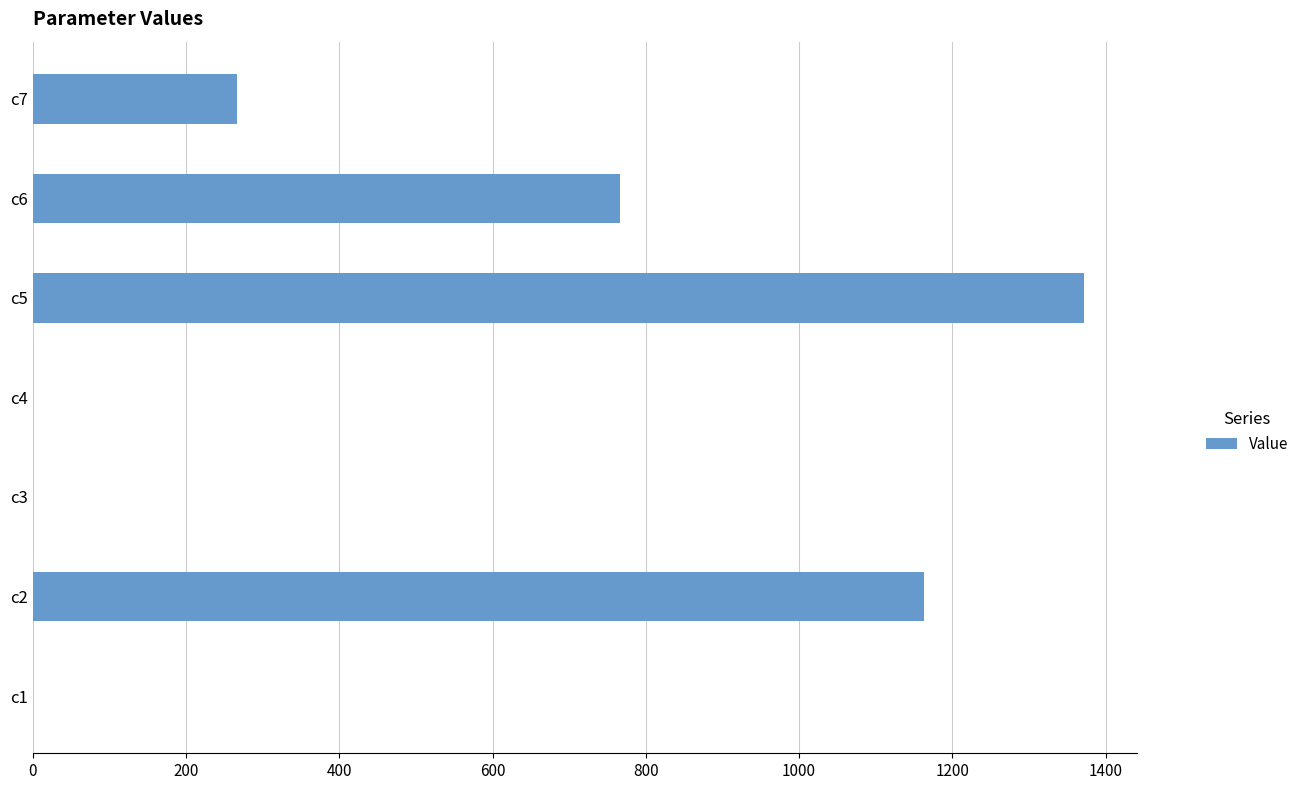

Where is the data nearest to the value 685?

c6